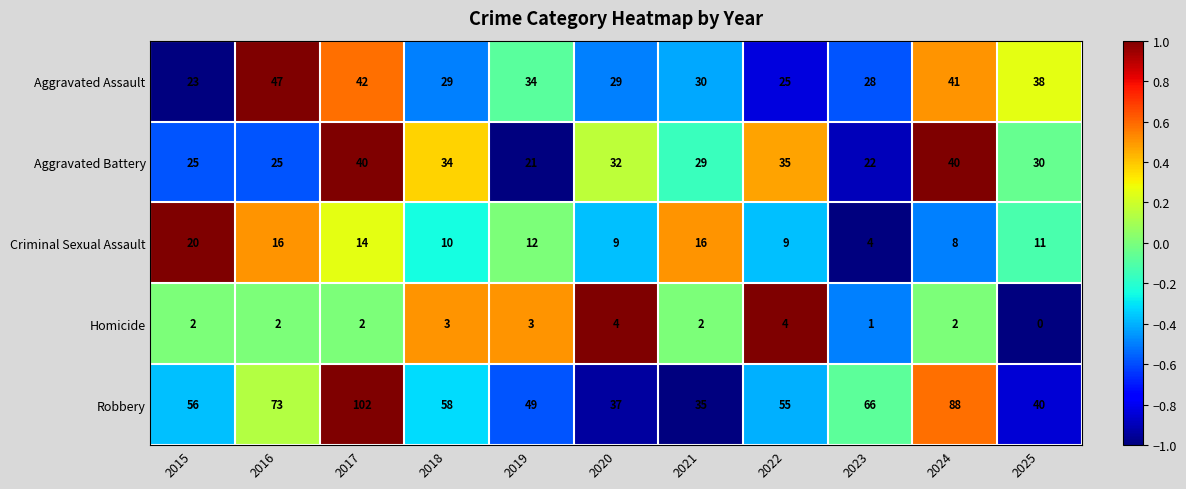

Read the Aggravated Battery value at 2025, to the nearest 5.

30